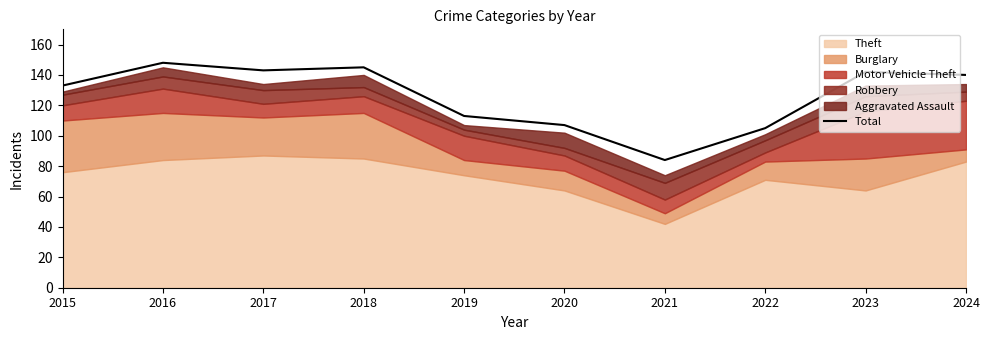

The value at 2022 is 105. True or false?

True